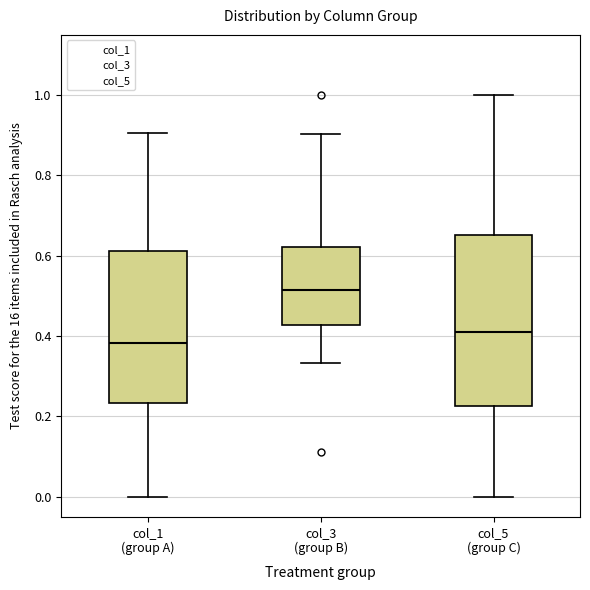

Which box is the tallest, from its lower edge to its upper edge?

col_5 (group C)